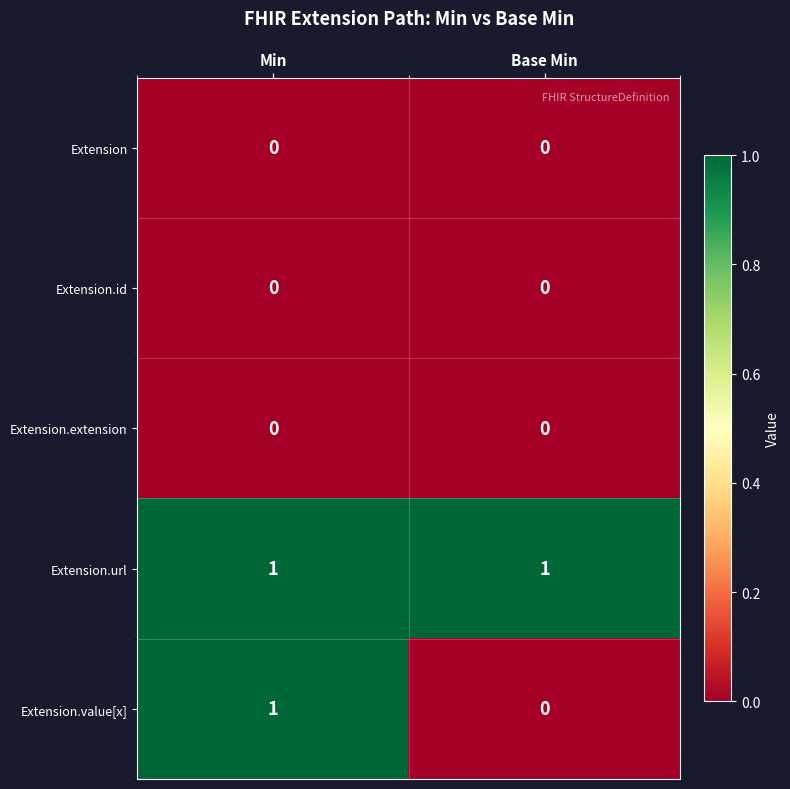

Rank the categories by Extension.value[x] value from highest to lowest.

Min, Base Min